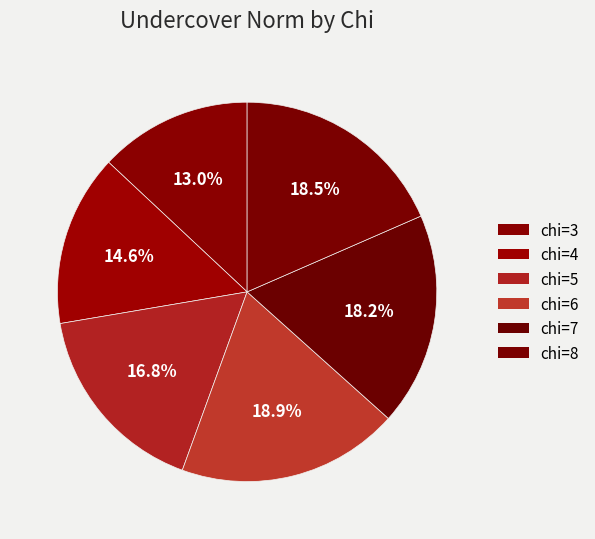

To the nearest percent, what percentage of the pie is chi=6?

19%